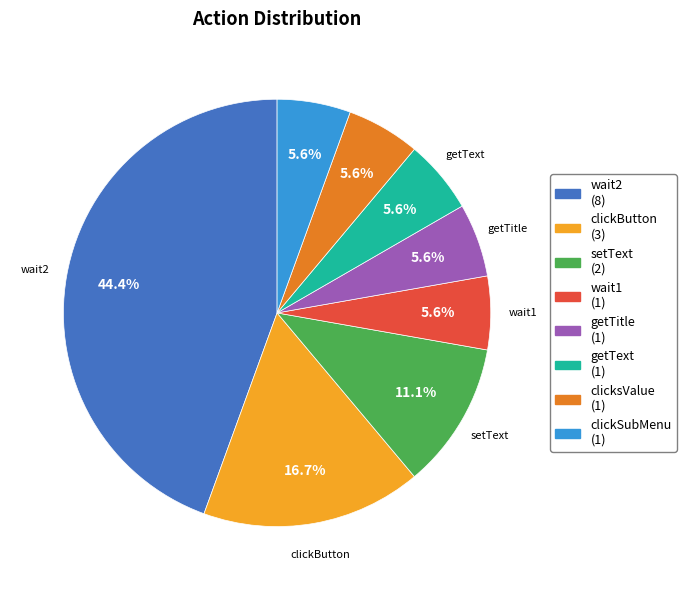

Which has a higher value, getTitle (1) or clickButton (3)?

clickButton (3)